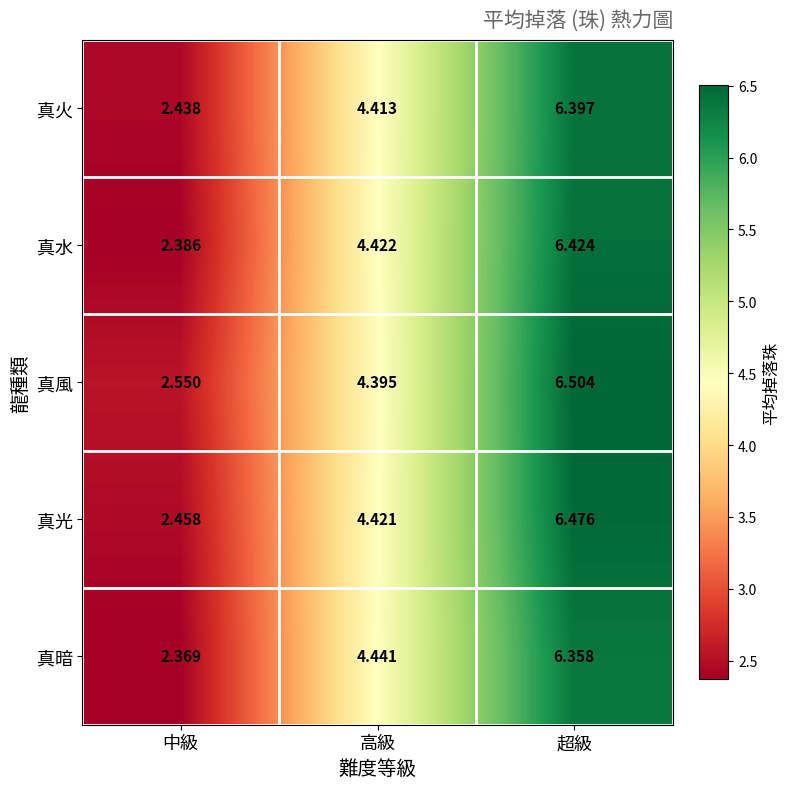

At which category does the chart reach its peak across all series?

超級